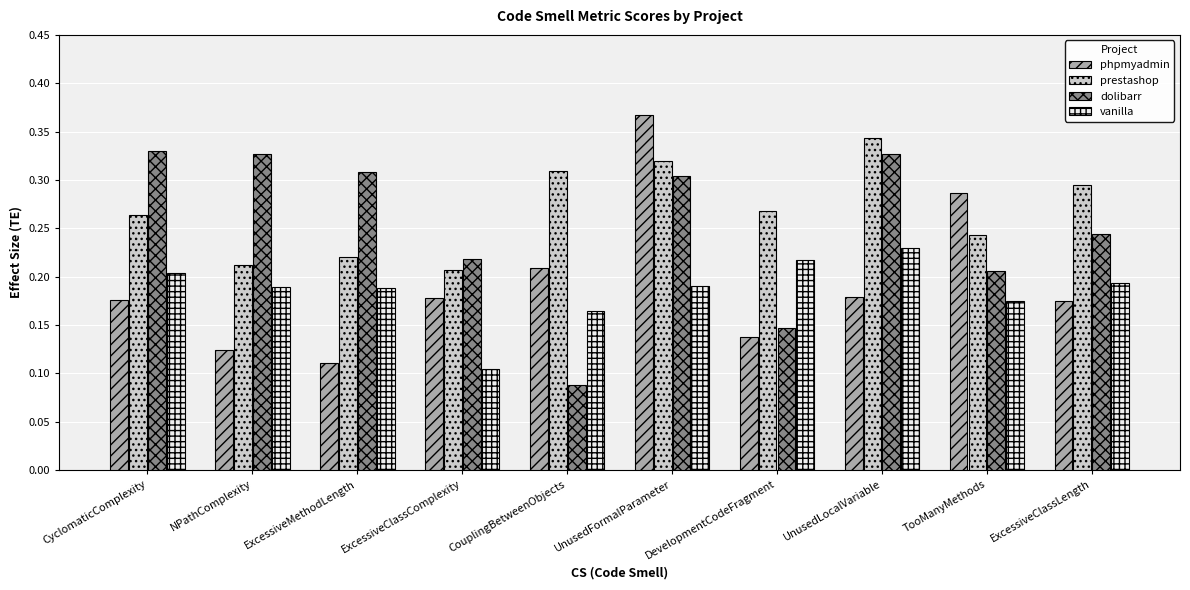

Which category has the lowest value in the vanilla series?

ExcessiveClassComplexity